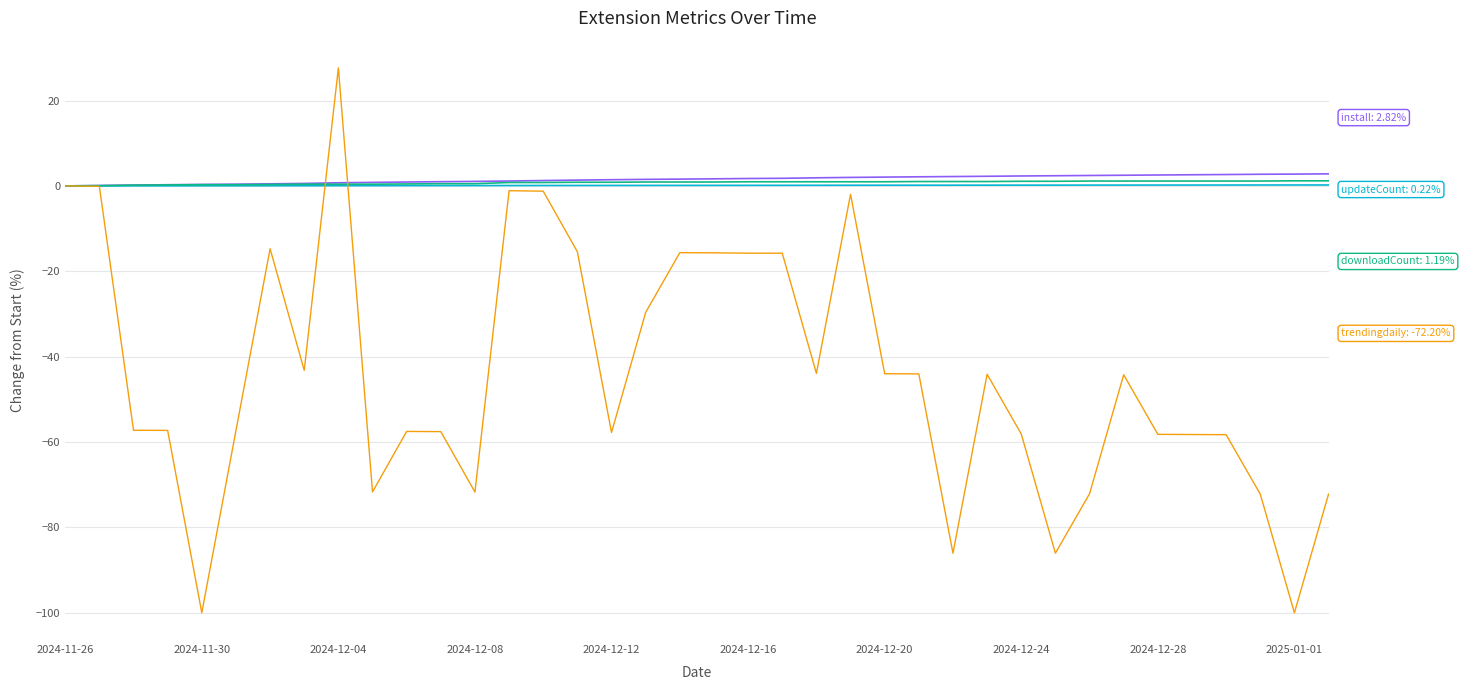

What is the smallest value displayed?

-100.0